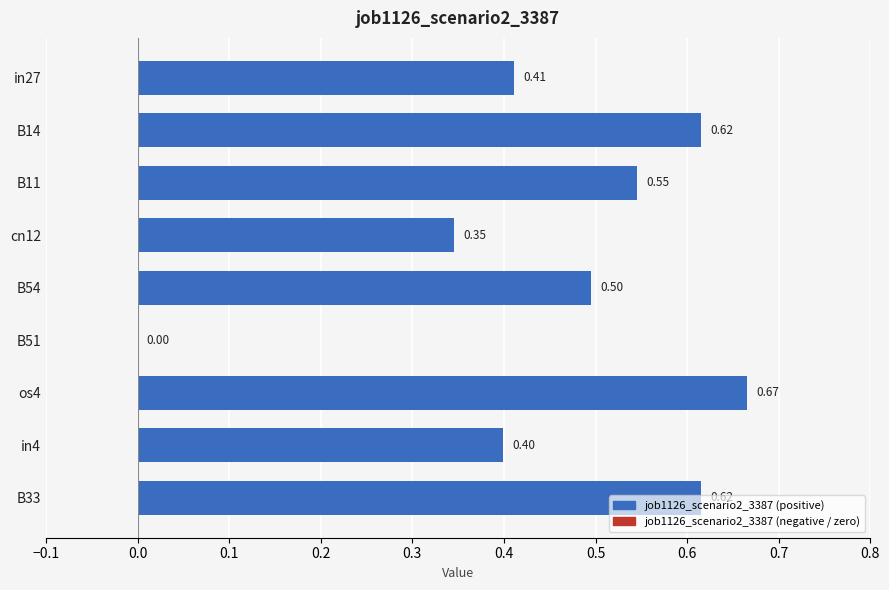

What is the sum of the values at B11 and cn12?

0.9